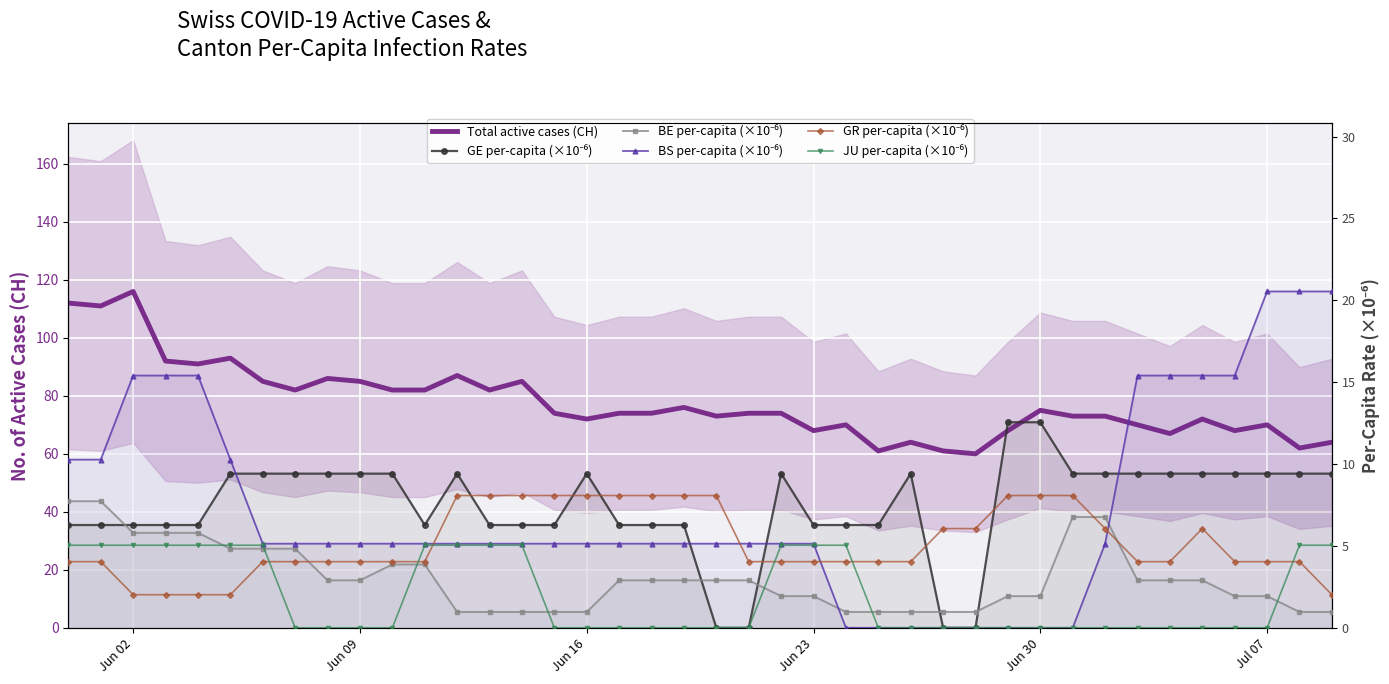

What are all the series names shown in the legend?

Total active cases (CH), GE per-capita (×10⁻⁶), BE per-capita (×10⁻⁶), BS per-capita (×10⁻⁶), GR per-capita (×10⁻⁶), JU per-capita (×10⁻⁶)